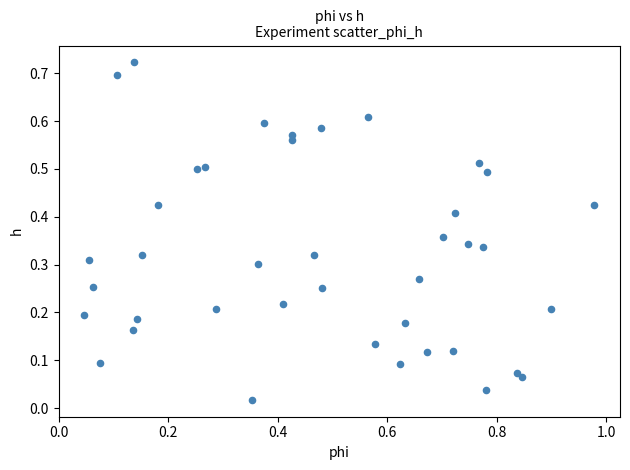

What is the range of X values (max minus min)?

0.9